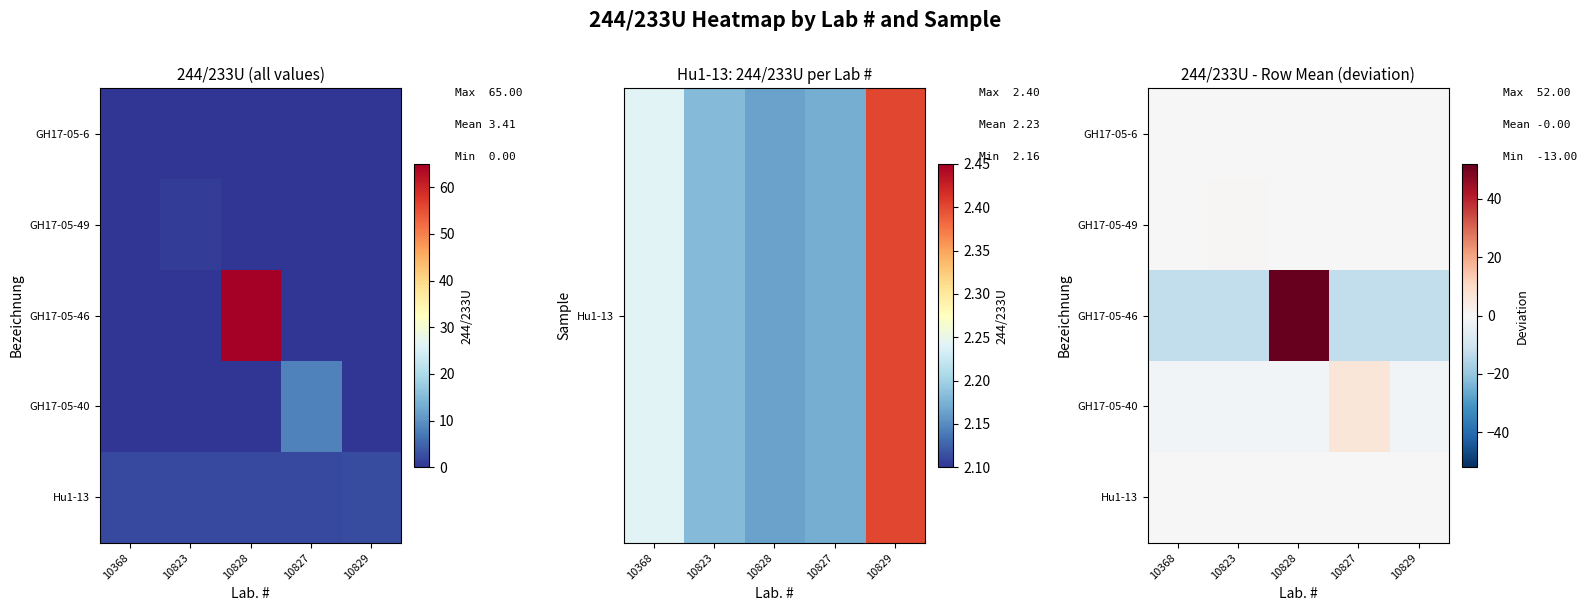

Which series has the widest spread of values?

GH17-05-46